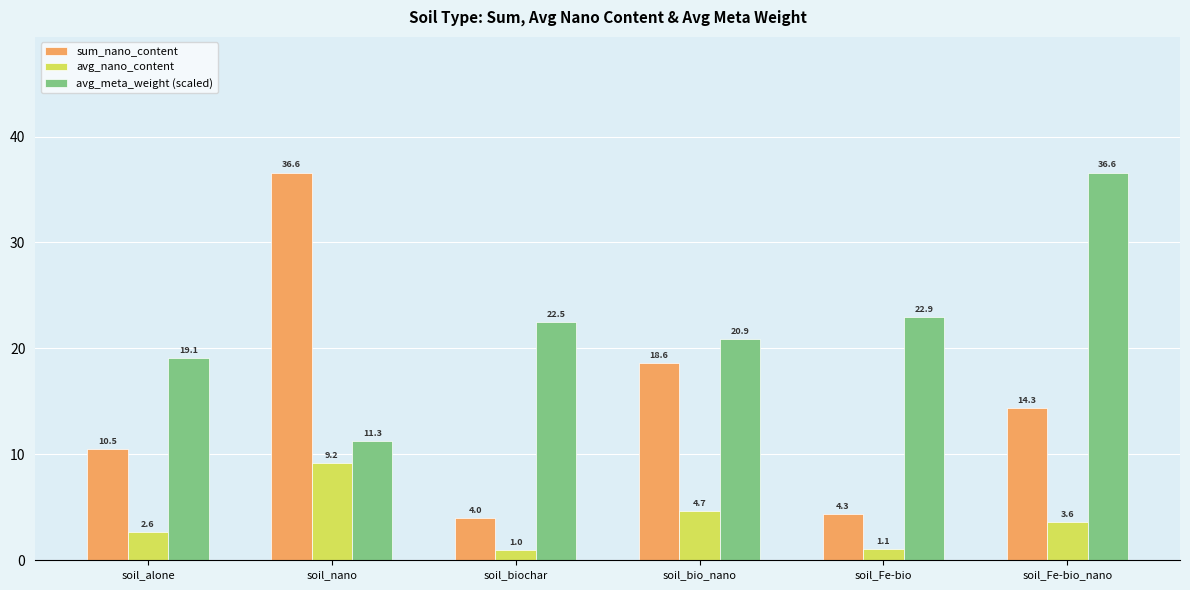

Is the value of sum_nano_content at soil_Fe-bio greater than the value of avg_nano_content at soil_Fe-bio?

Yes